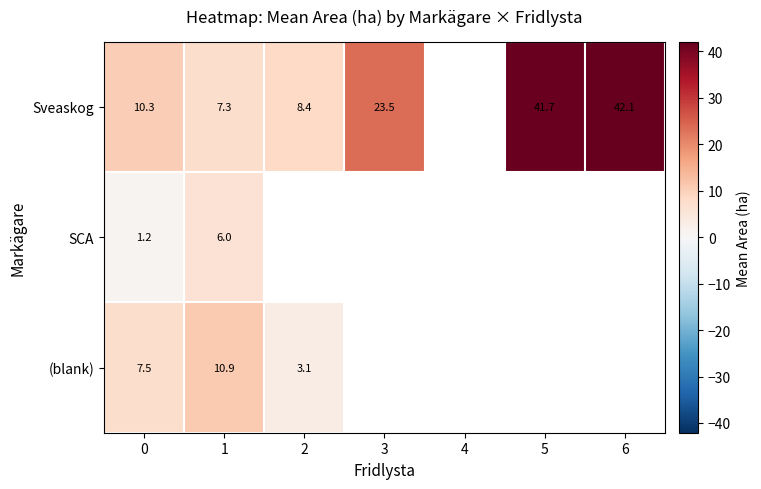

What is the smallest value displayed?

1.2